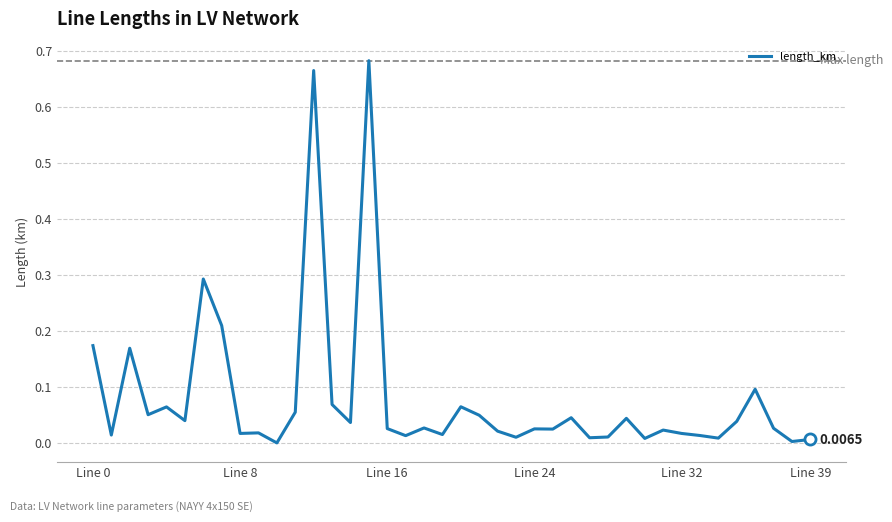

How many lines are shown in the chart?

1